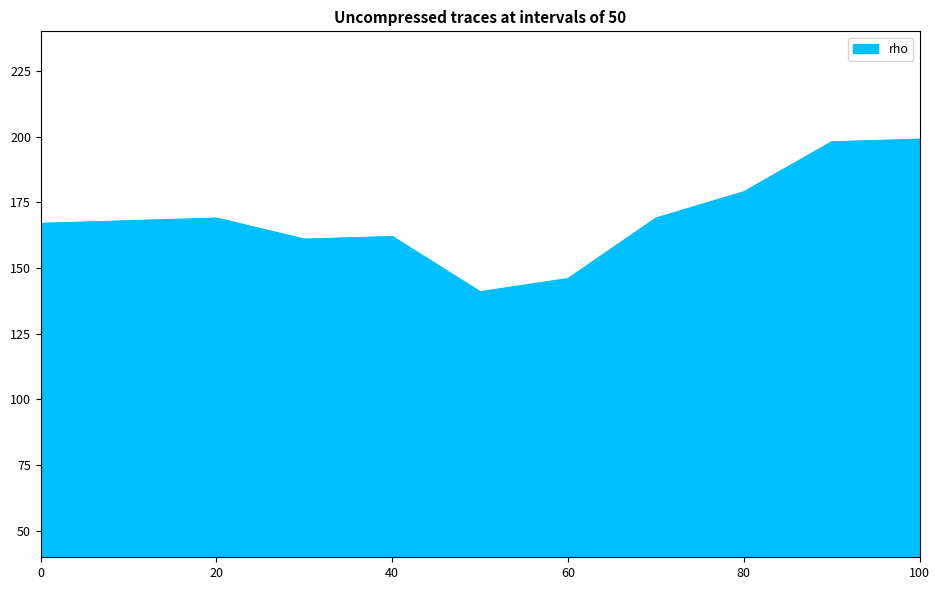

How many lines are shown in the chart?

1